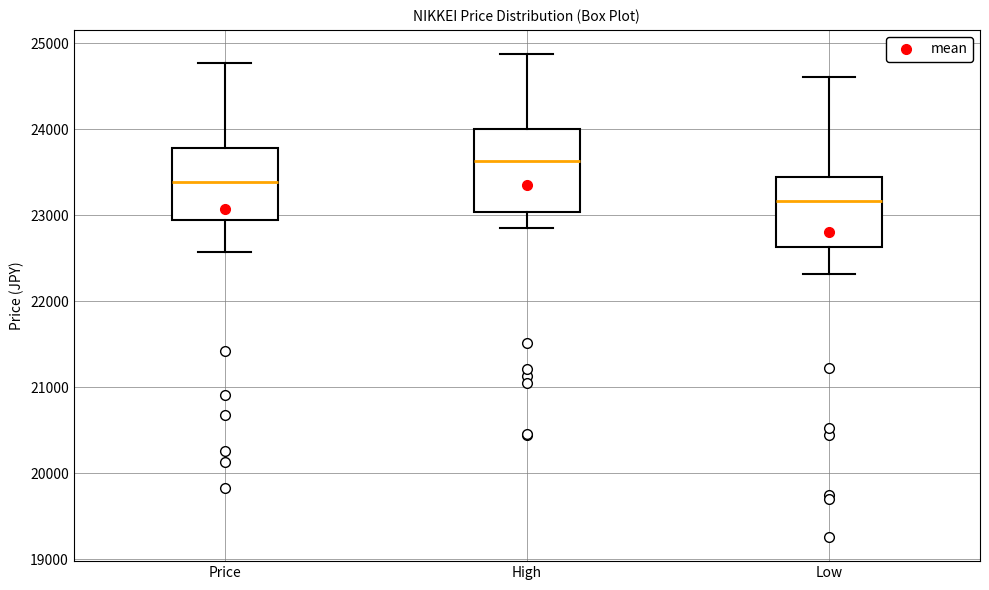

Where does the median line of the box for Low sit on the y-axis? The values are not printed on the chart, so give them approximately, as read against the axis.

23200